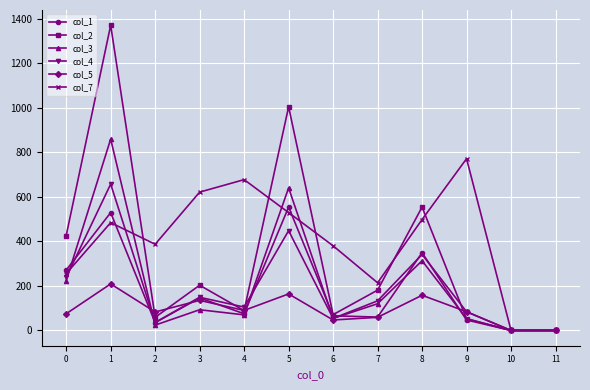

Read the col_4 value at 1, to the nearest 10.

660